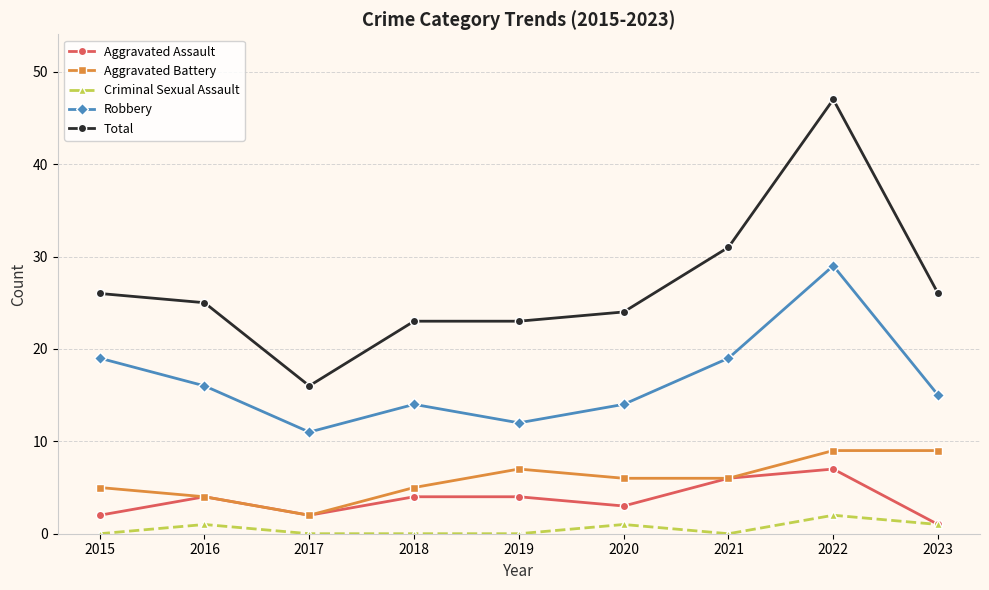

Does the chart display data point markers on the line(s)?

Yes